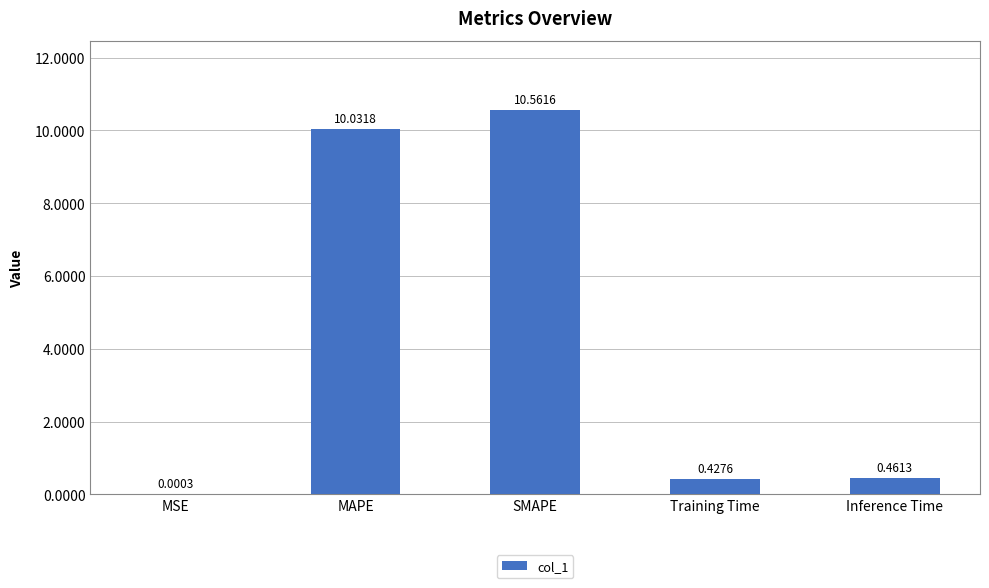

At which label is the value closest to 5?

Inference Time